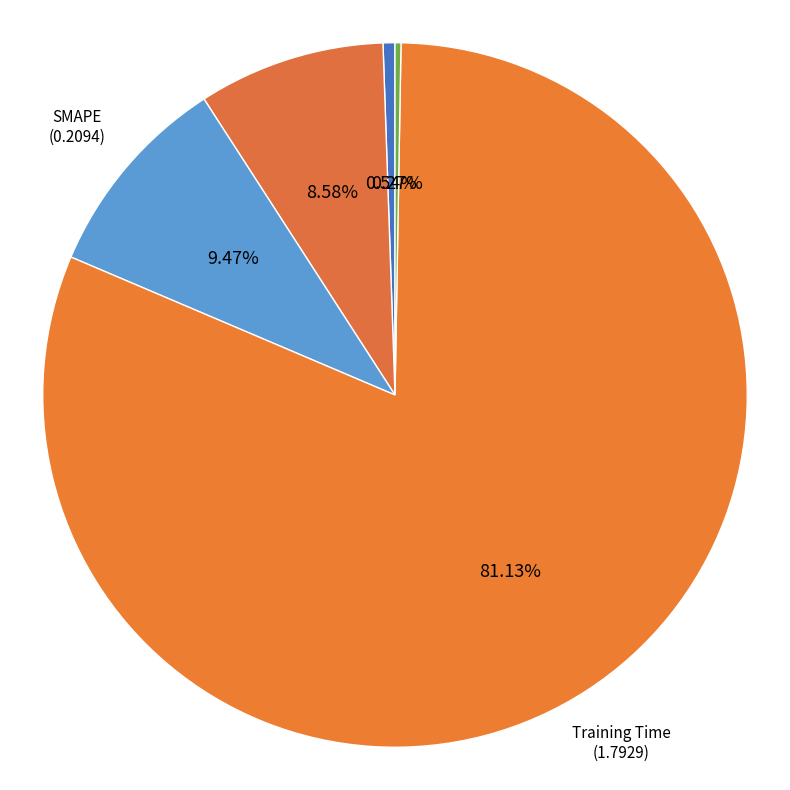

Is there a majority slice in this chart?

Yes